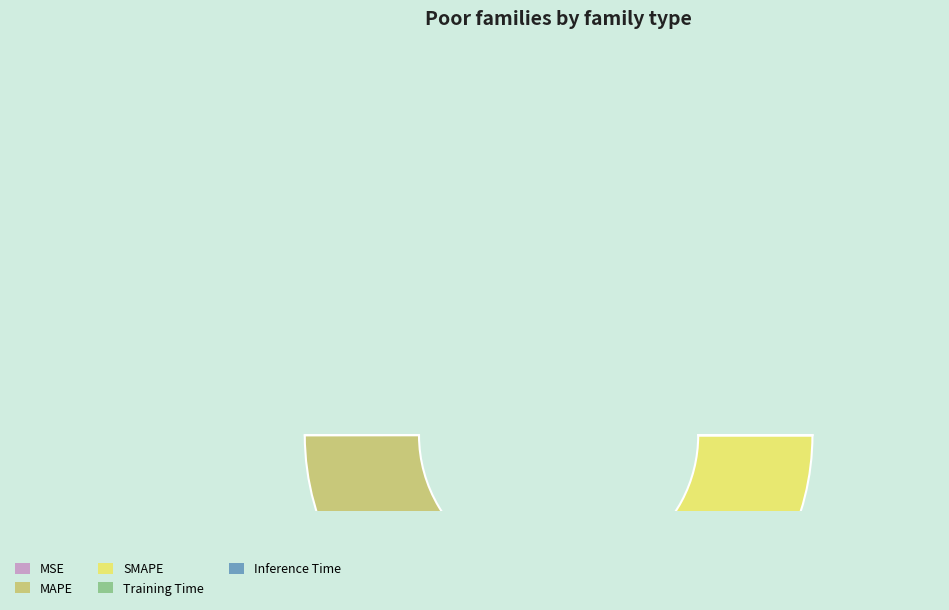

What is the majority slice?

MAPE